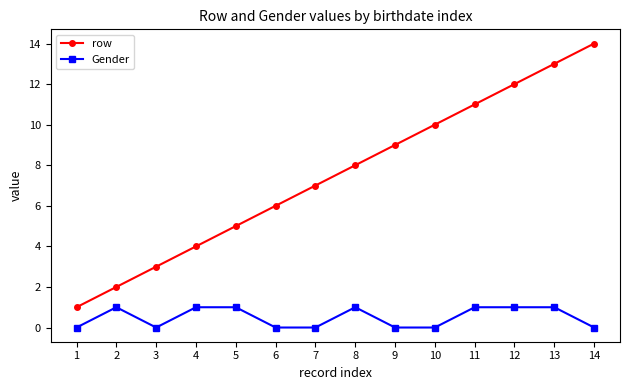

What is the difference between the highest and lowest values at 8?

7